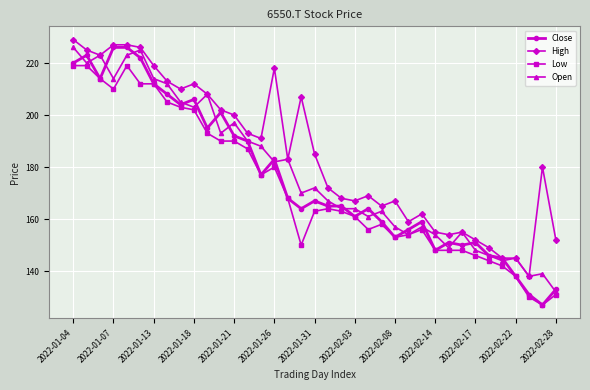

Rank the series by their average value, from highest to lowest.

High, Open, Close, Low